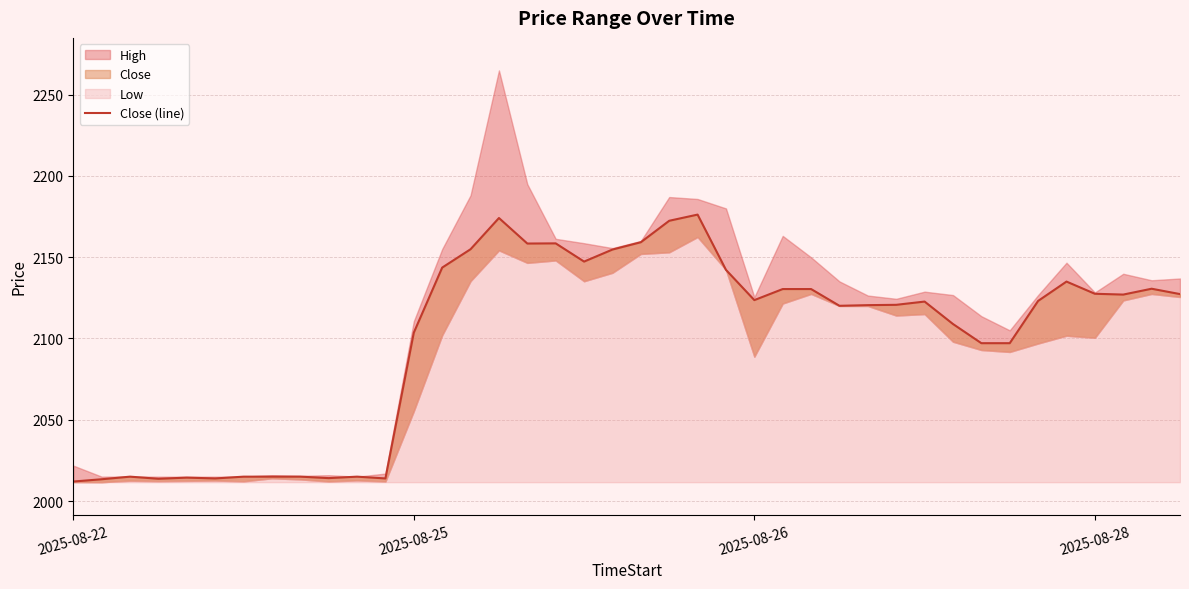

Reading left to right, transcribe all the data shown in this chart.

2012.0	2013.4	2015.0	2013.7	2014.4	2013.9	2015.0	2015.0	2015.0	2014.1	2015.0	2013.9	2103.6	2143.6	2154.9	2174.1	2158.4	2158.5	2147.3	2154.7	2159.2	2172.4	2176.2	2142.2	2123.6	2130.4	2130.4	2120.1	2120.5	2120.7	2122.7	2108.9	2097.1	2097.1	2123.1	2135.0	2127.5	2127.0	2130.6	2127.3